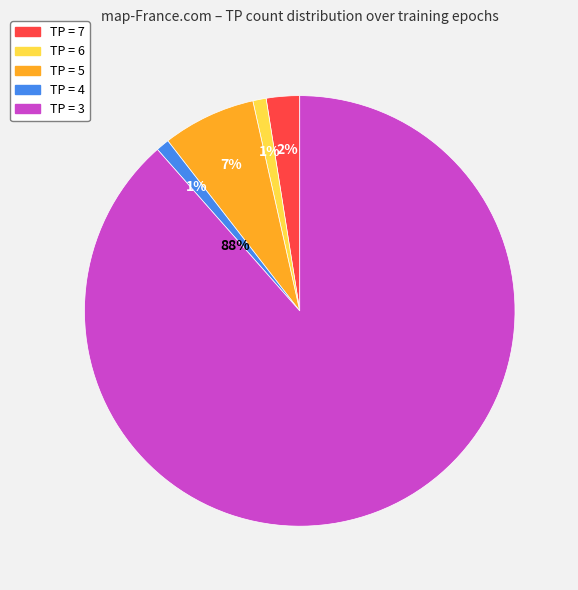

How many slices are in this pie chart?

5